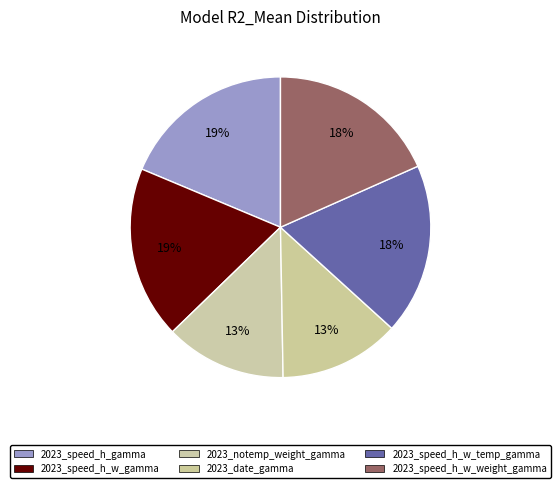

To the nearest percent, what is the difference between the largest and smallest slice percentages?

6%